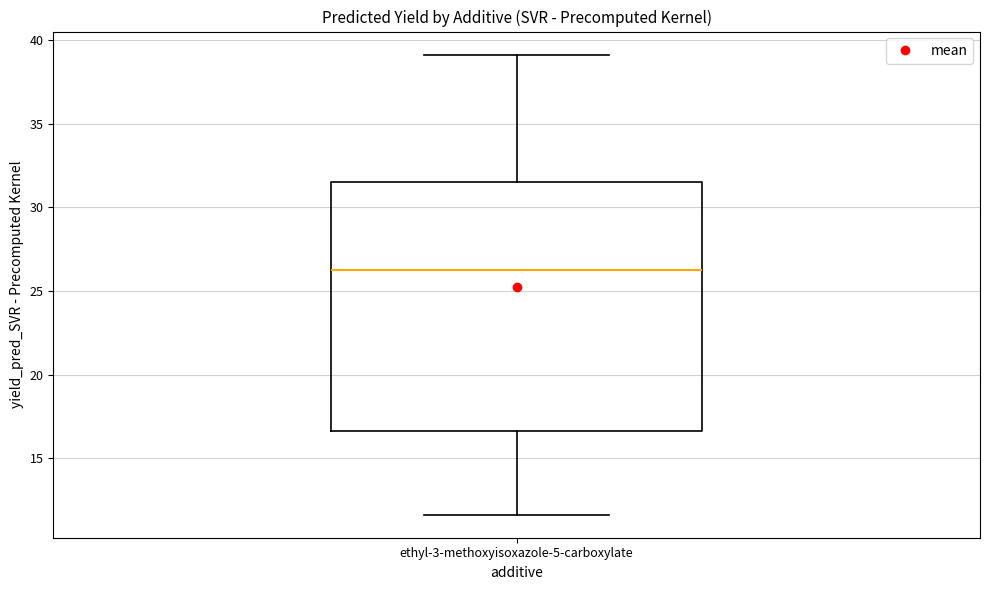

Where does the median line of the box for ethyl-3-methoxyisoxazole-5-carboxylate sit on the y-axis? The values are not printed on the chart, so give them approximately, as read against the axis.

26.0